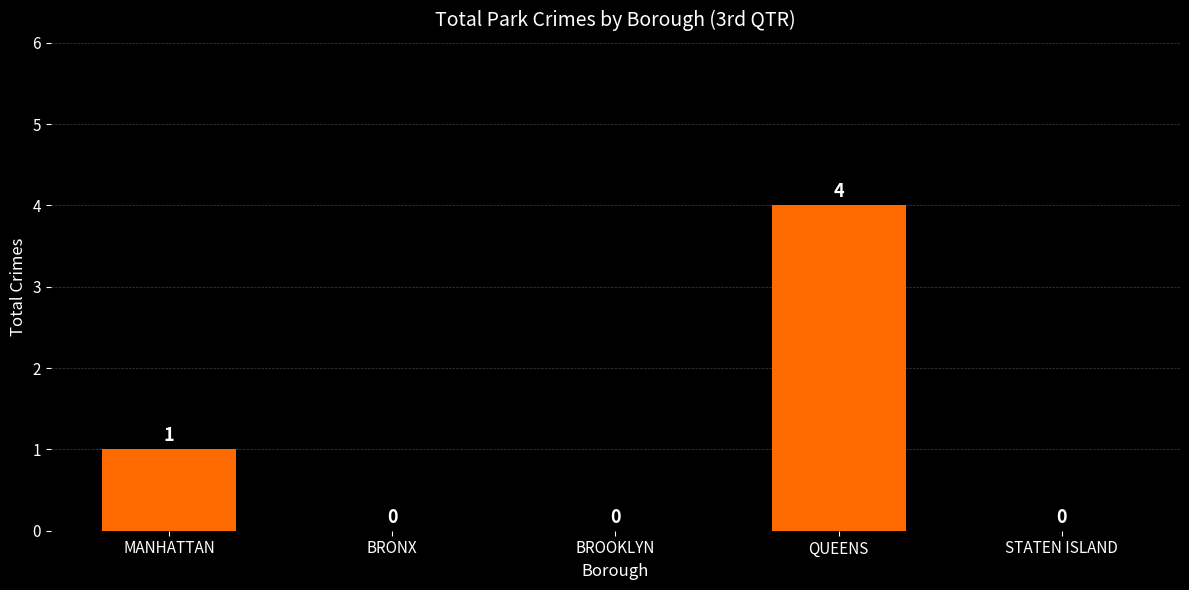

What is the sum of all values?

5